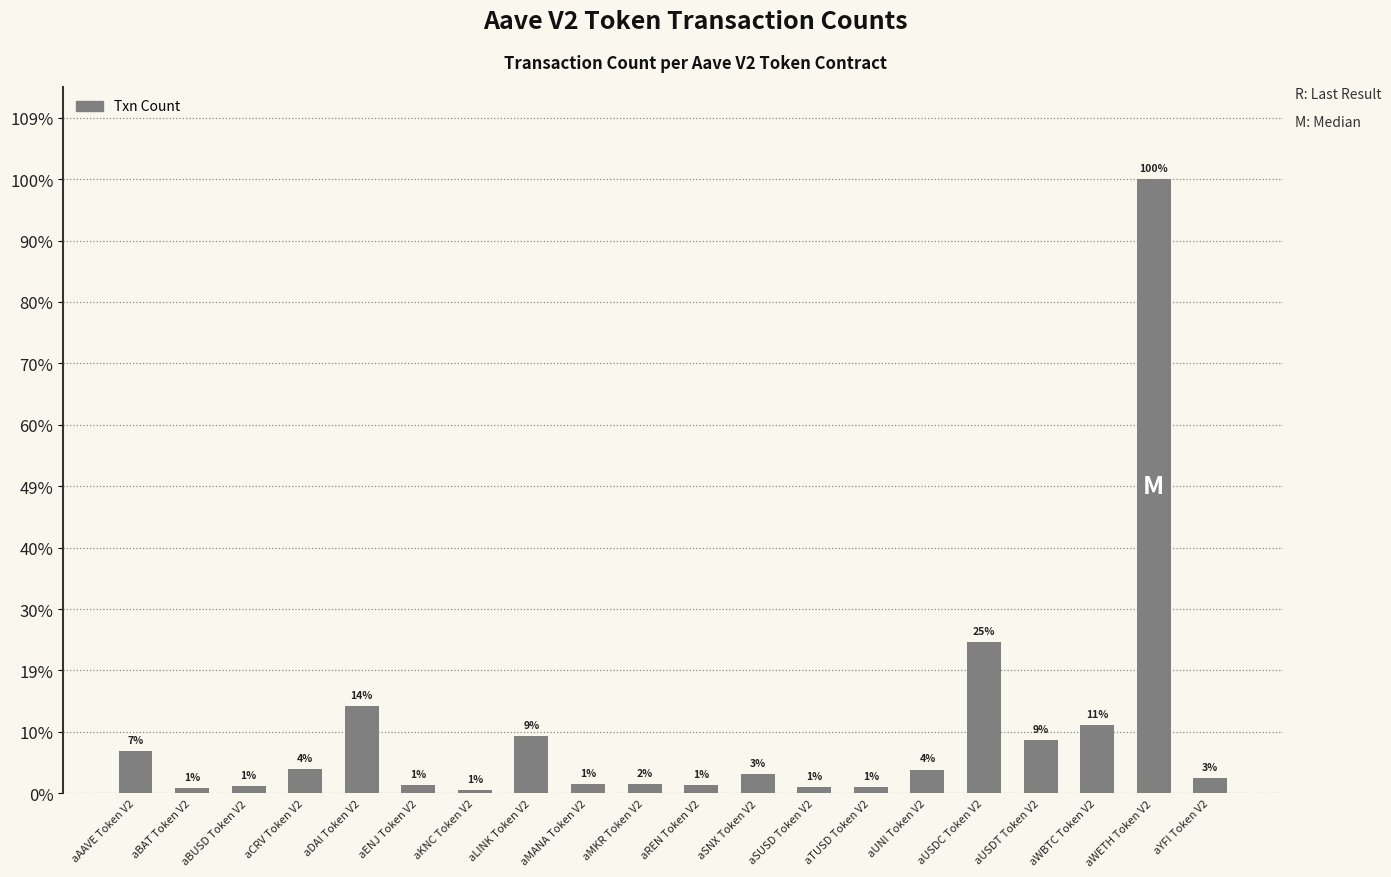

Does the chart contain any negative values?

No